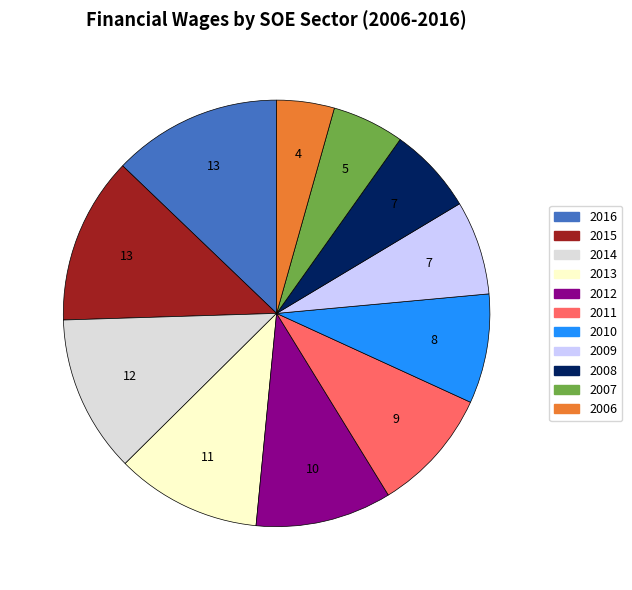

Which has a higher value, 2006 or 2013?

2013